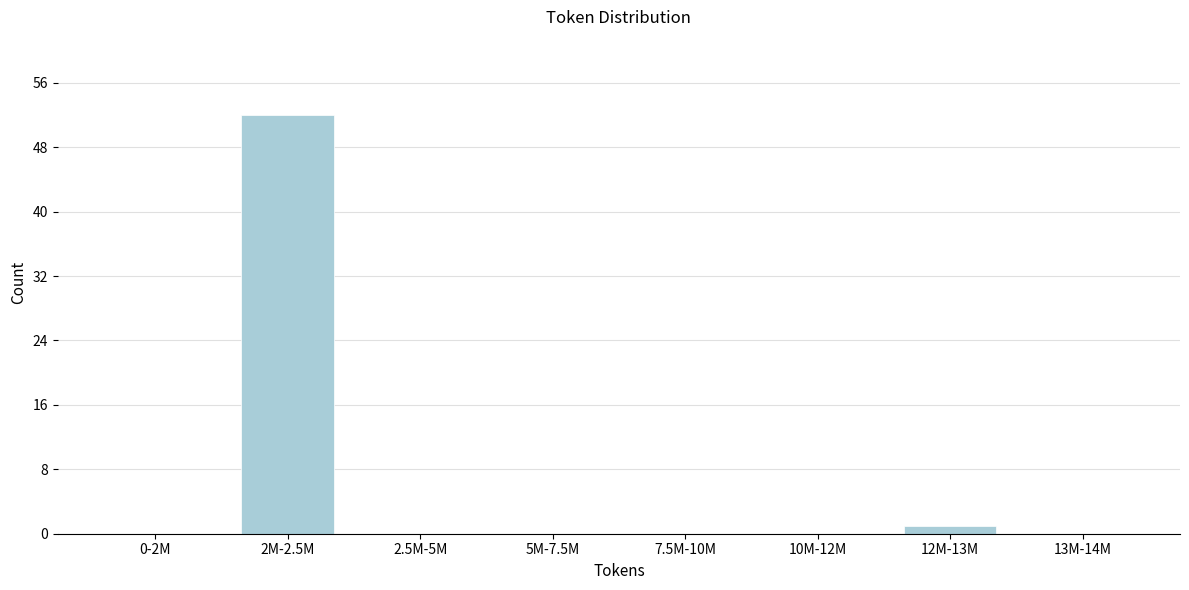

Reading right to left, extract all data points from this chart.

13M-14M=0	12M-13M=1	10M-12M=0	7.5M-10M=0	5M-7.5M=0	2.5M-5M=0	2M-2.5M=52	0-2M=0